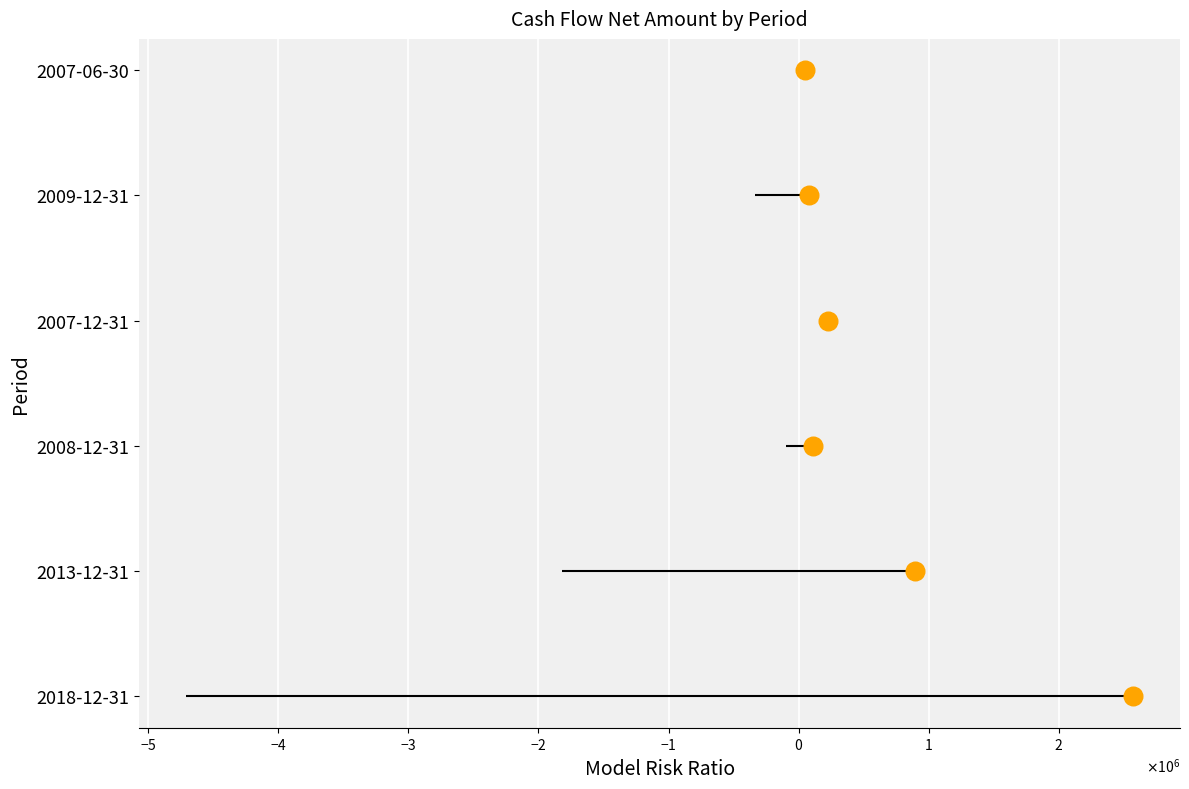

Between $\mathdefault{−4}$ and $\mathdefault{−2}$, which is larger?

$\mathdefault{−2}$